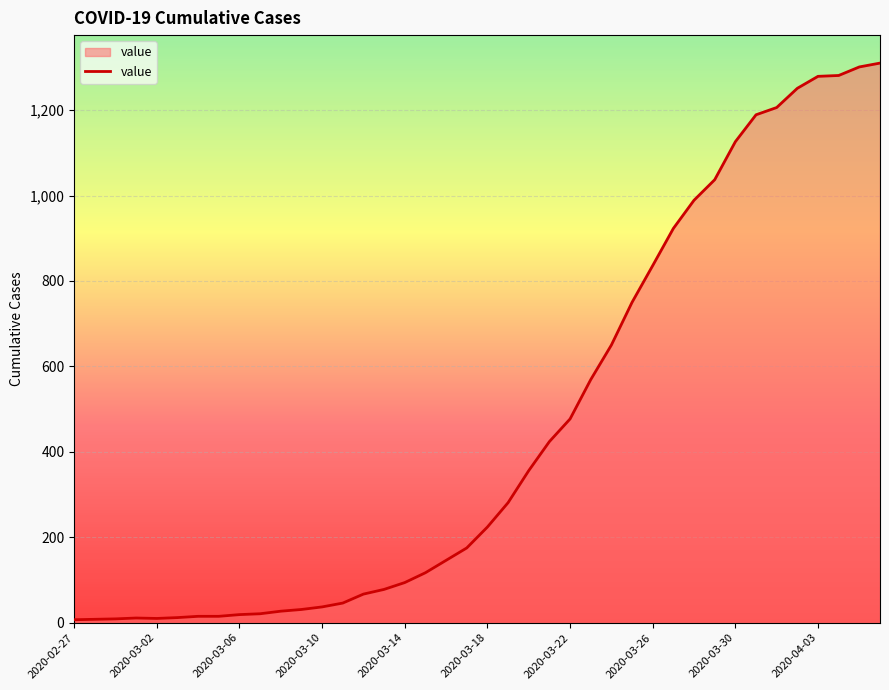

How many lines are shown in the chart?

1